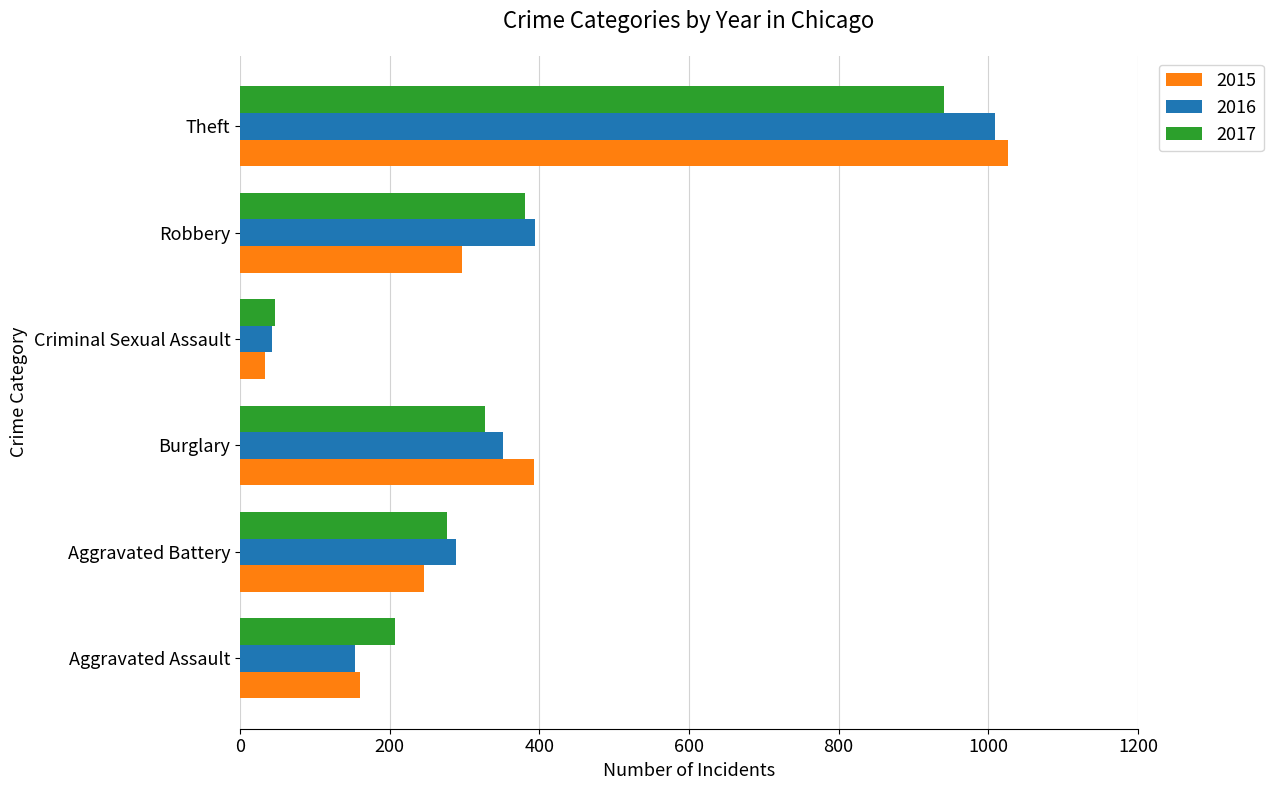

Is the value of 2016 at Theft greater than the value of 2017 at Criminal Sexual Assault?

Yes